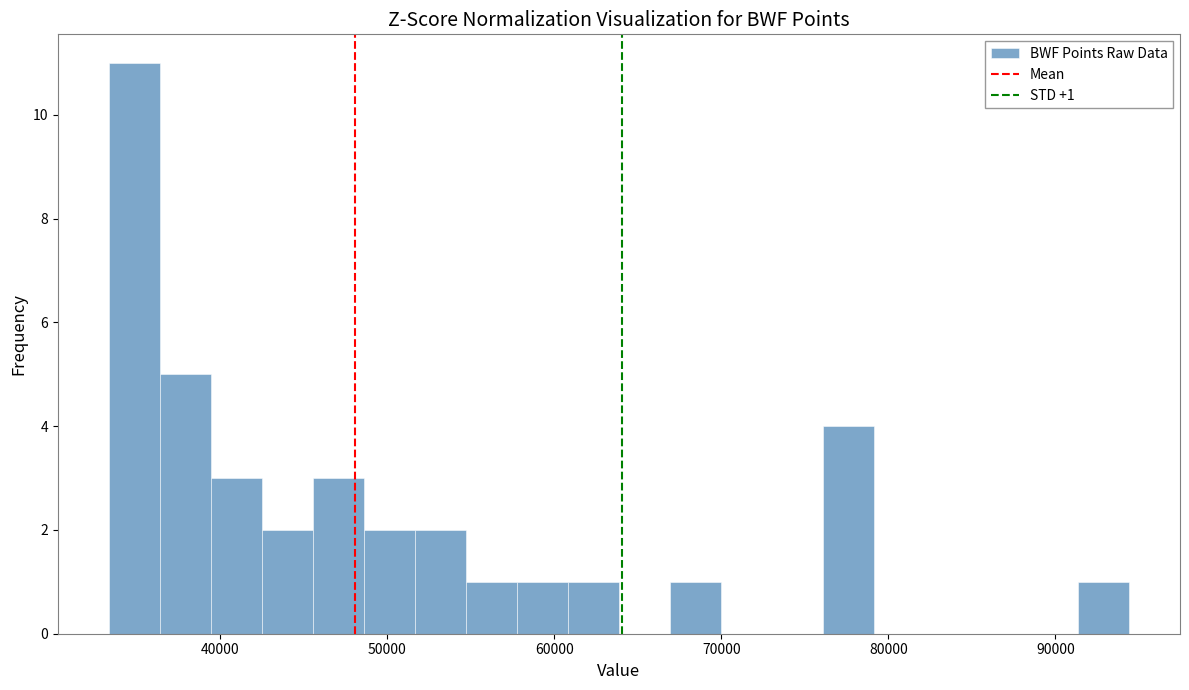

Around what value on the x-axis is the tallest bar? Give the approximate position of its centre, as read against the axis.

35000